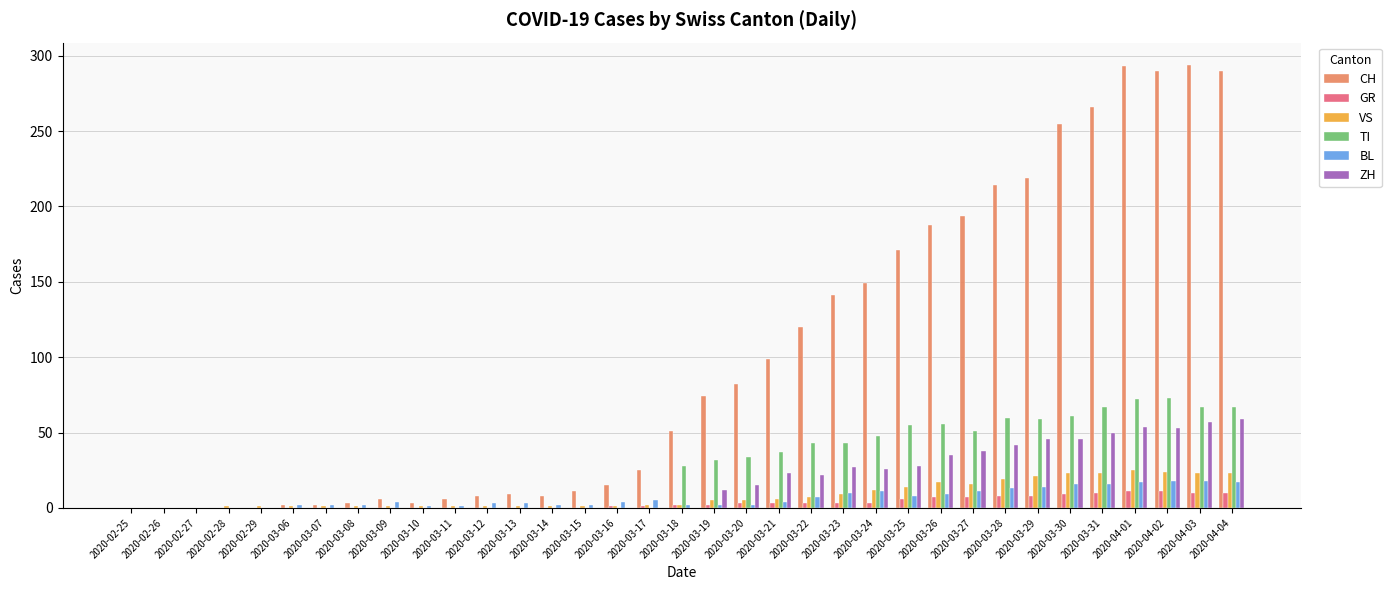

What is the difference between the ZH values at 2020-04-04 and 2020-03-09?

59